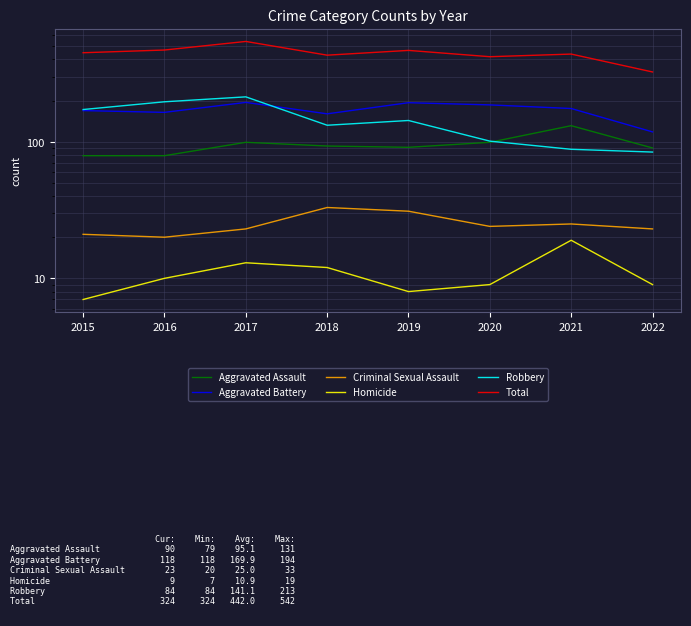

How many lines are shown in the chart?

6